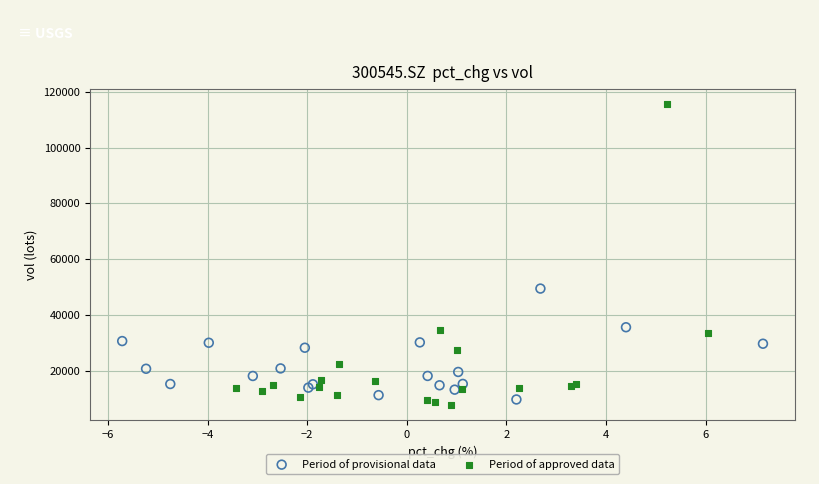

Which series has the largest Y range (max minus min)?

Period of approved data